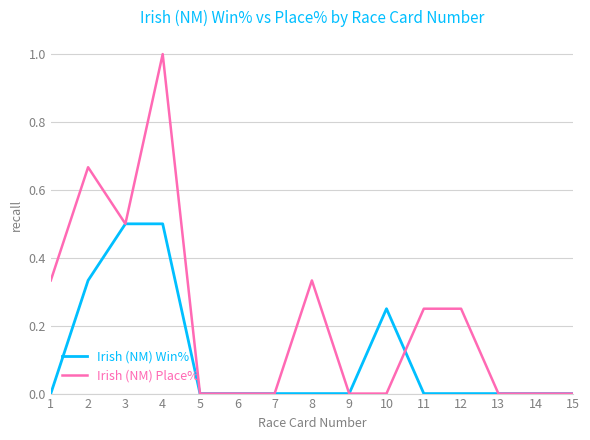

What is the sum of all Irish (NM) Place% values?

3.3